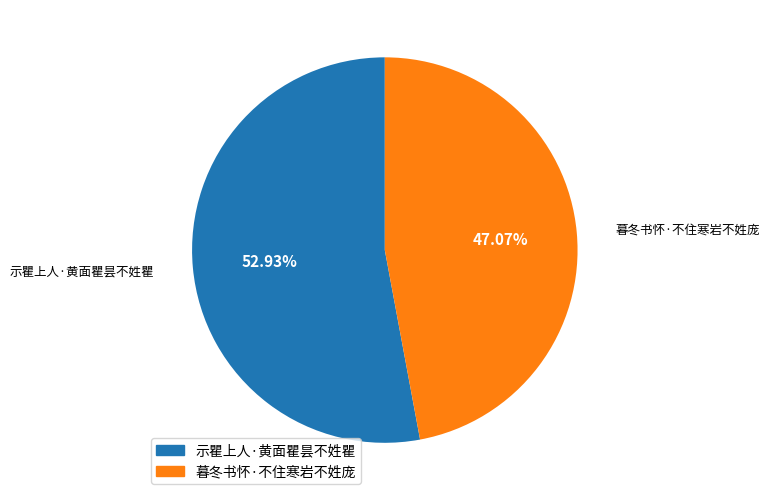

How many segments does this pie chart have?

2